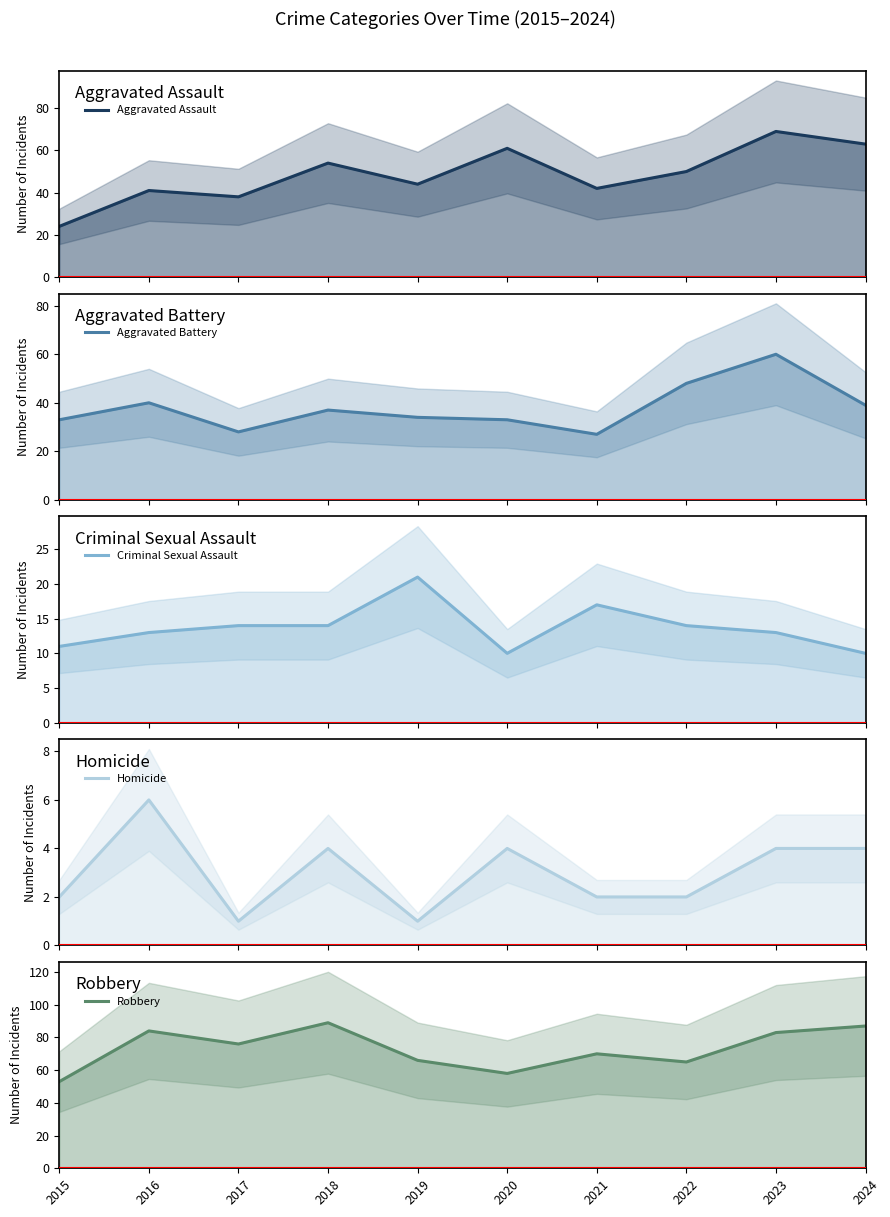

What is the total value across all series at 2022?

179